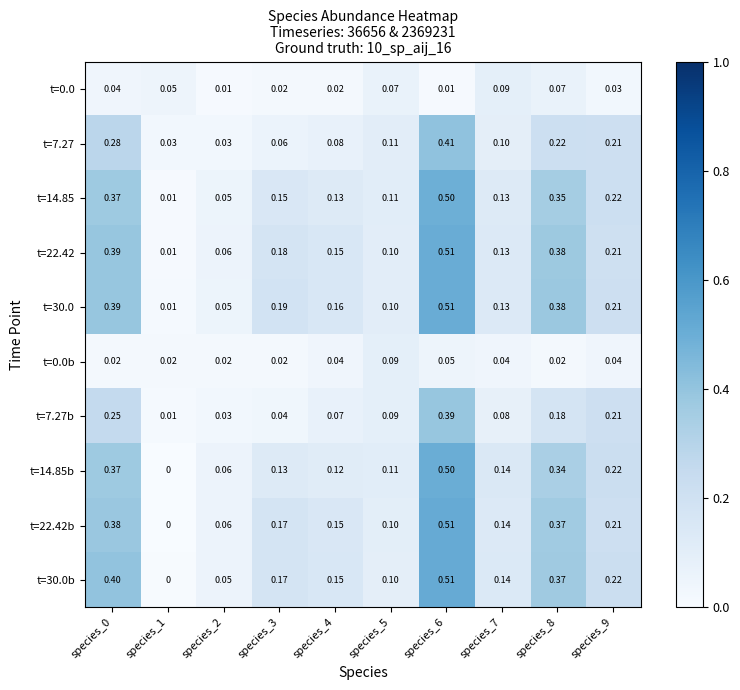

Is the value of t=14.85 at species_9 greater than the value of t=0.0b at species_6?

Yes